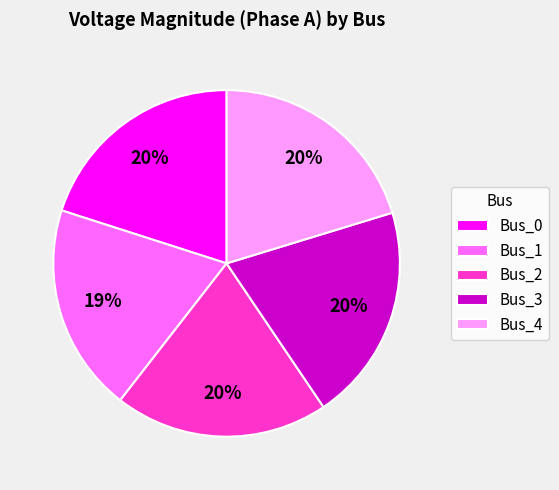

To the nearest percent, what percentage of the pie is Bus_0?

20%